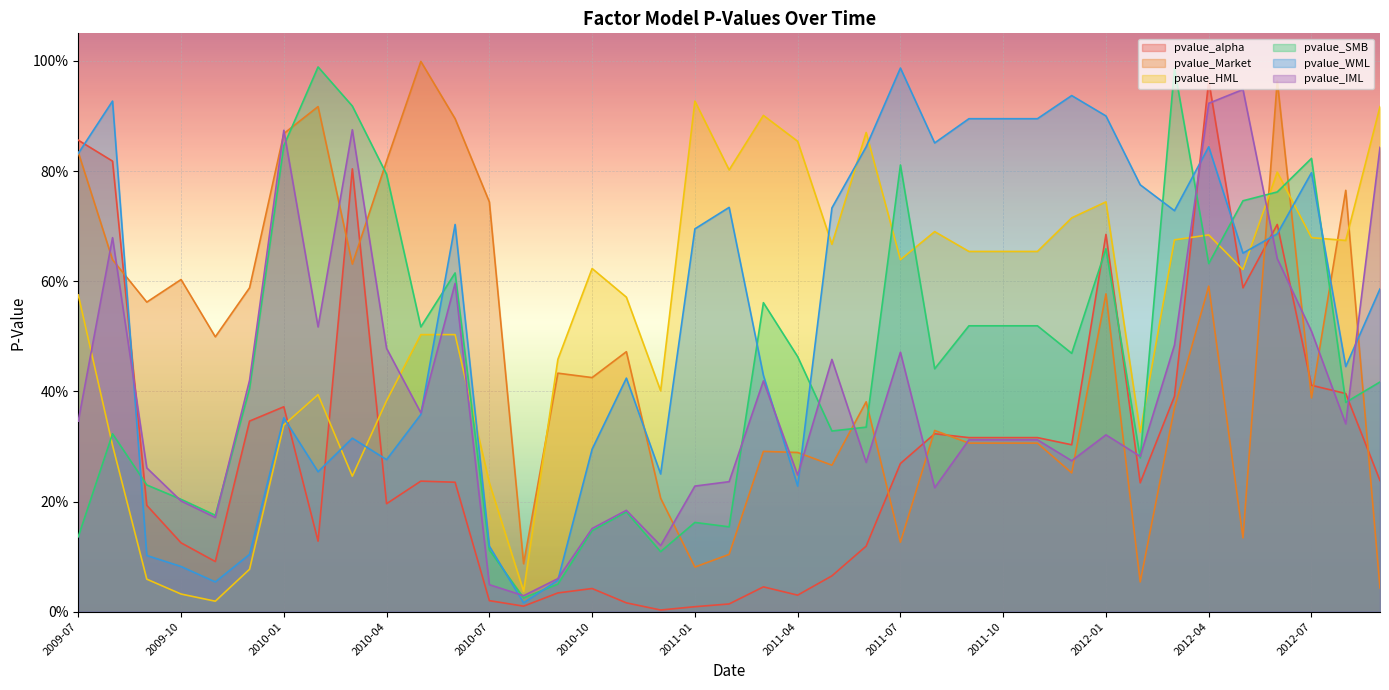

What is the difference between the maximum and minimum values in the pvalue_Market series?

1.0